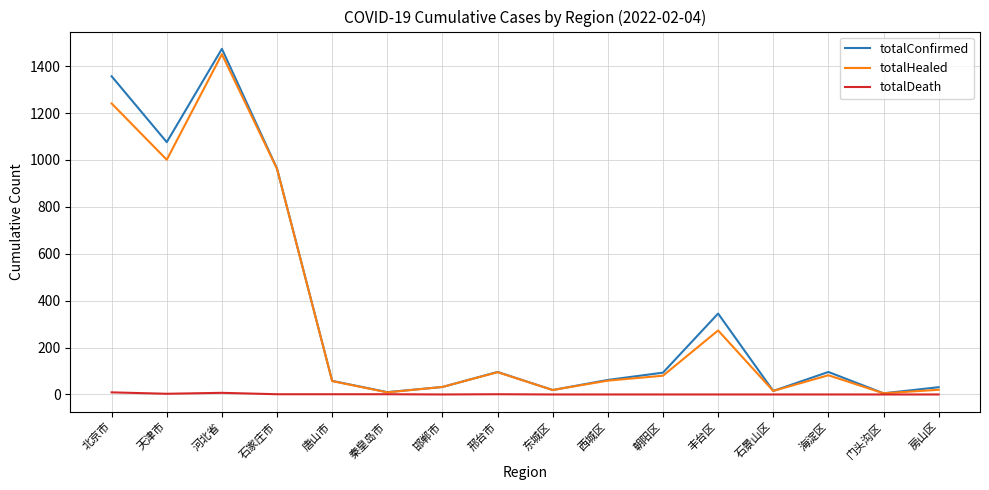

In totalHealed, how many points are higher than both neighbors (excluding endpoints)?

4